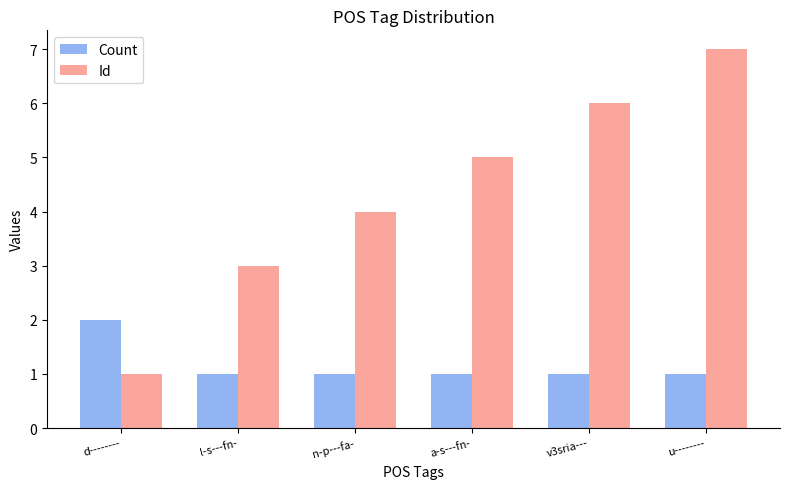

At which label does Id reach its minimum?

d--------